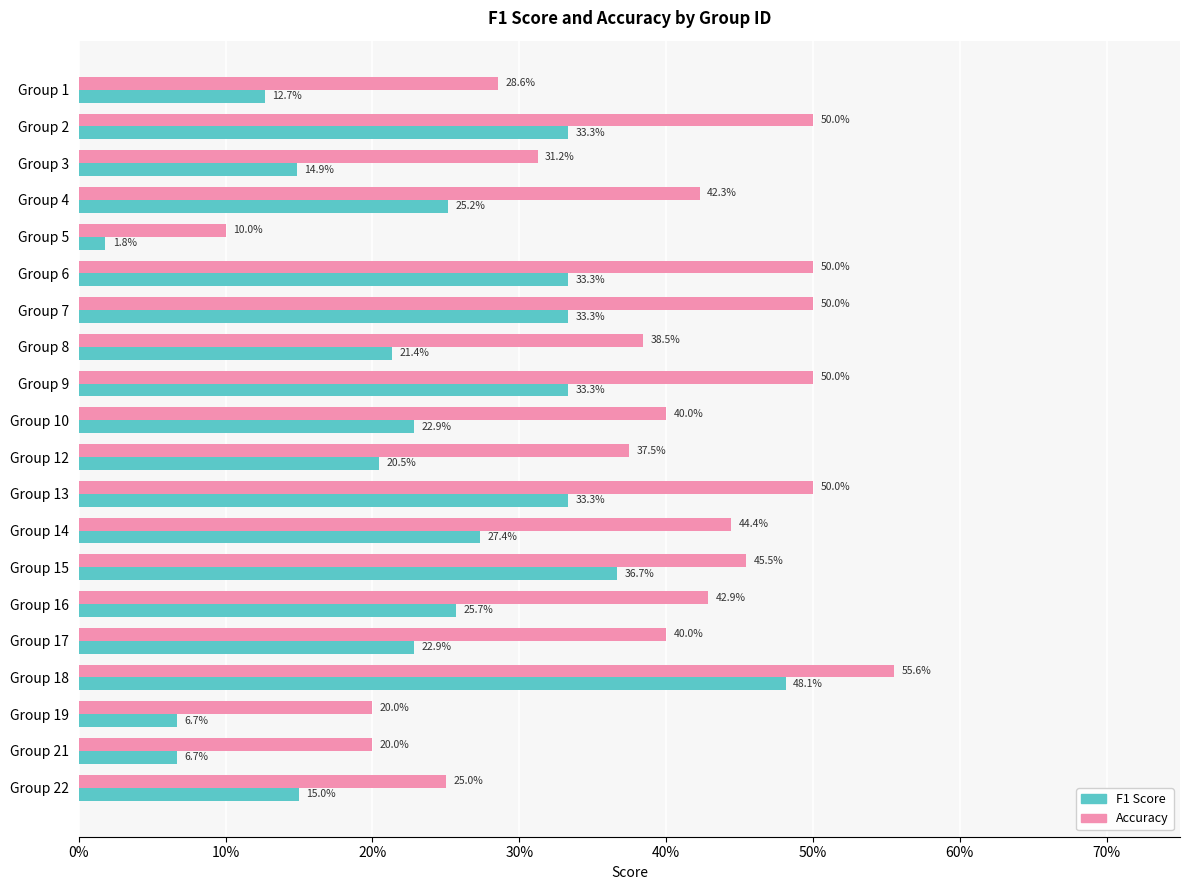

What are all the series names shown in the legend?

F1 Score, Accuracy